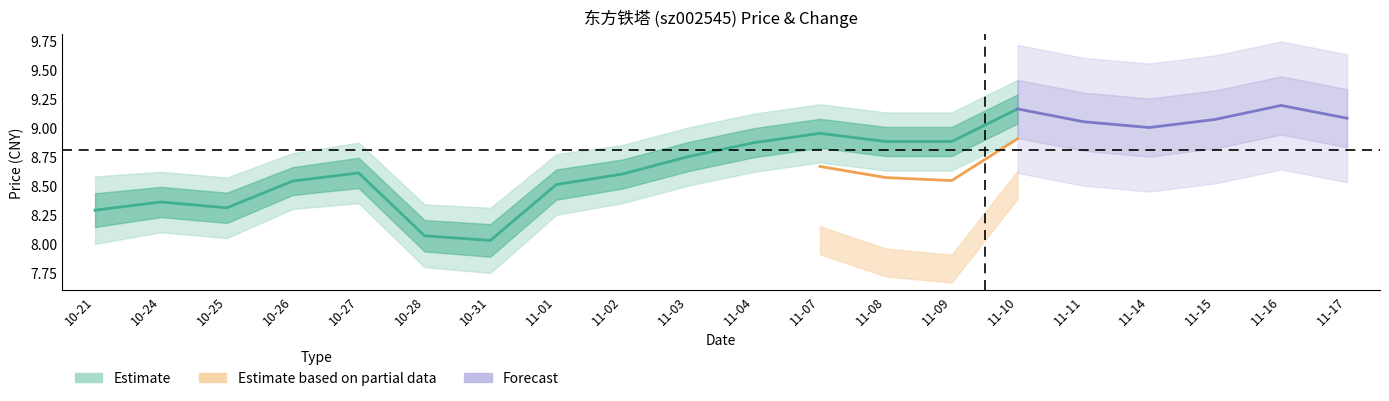

What is the label of the 20th point from the right?

2022-10-21